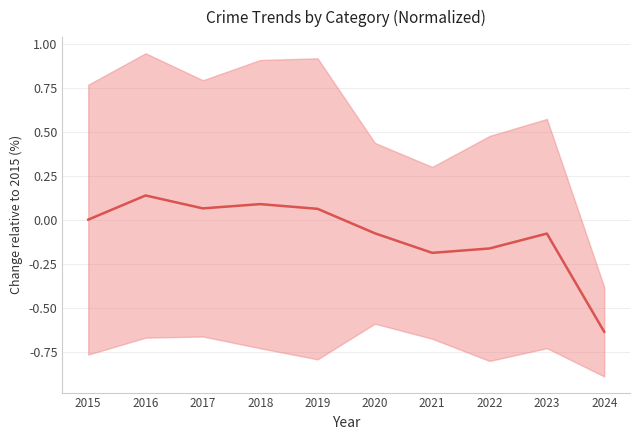

What is the maximum value shown in the chart?

0.1